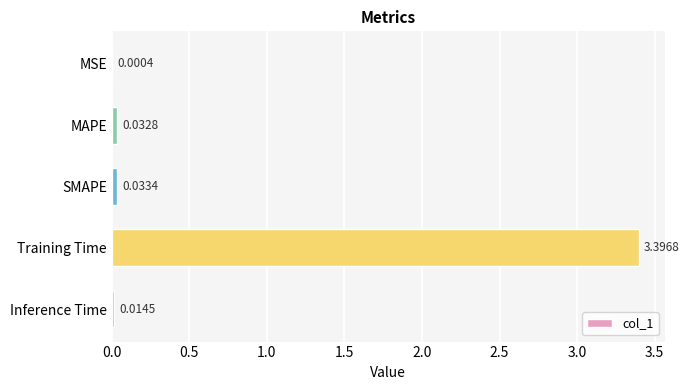

At which label is the value closest to 1?

SMAPE